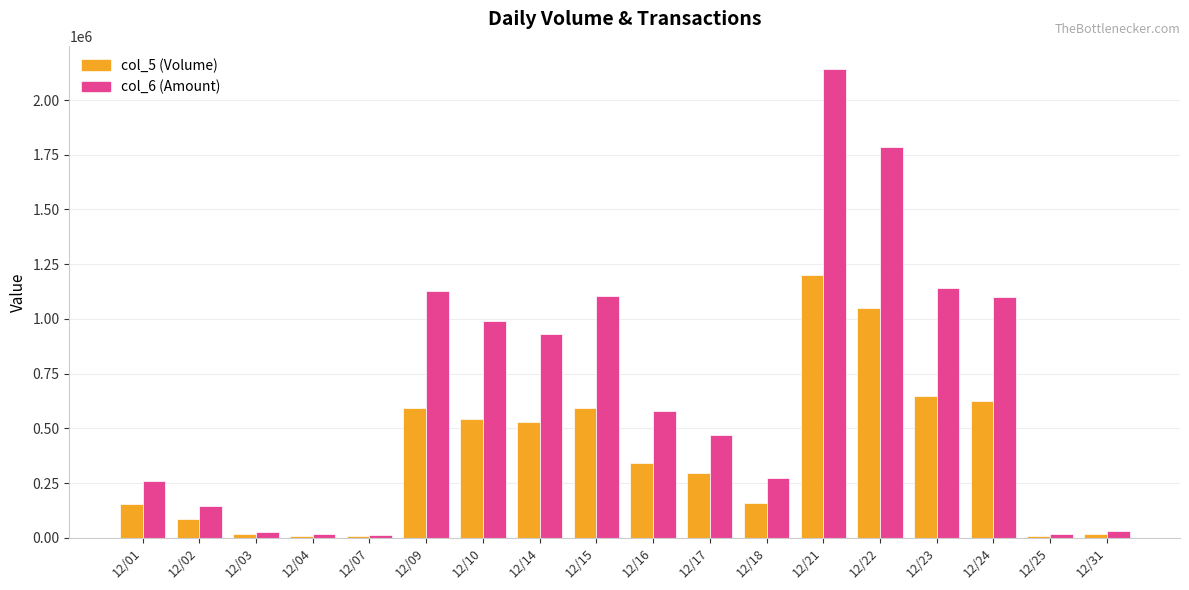

At 12/09, list the series in order from largest to smallest.

col_6 (Amount), col_5 (Volume)